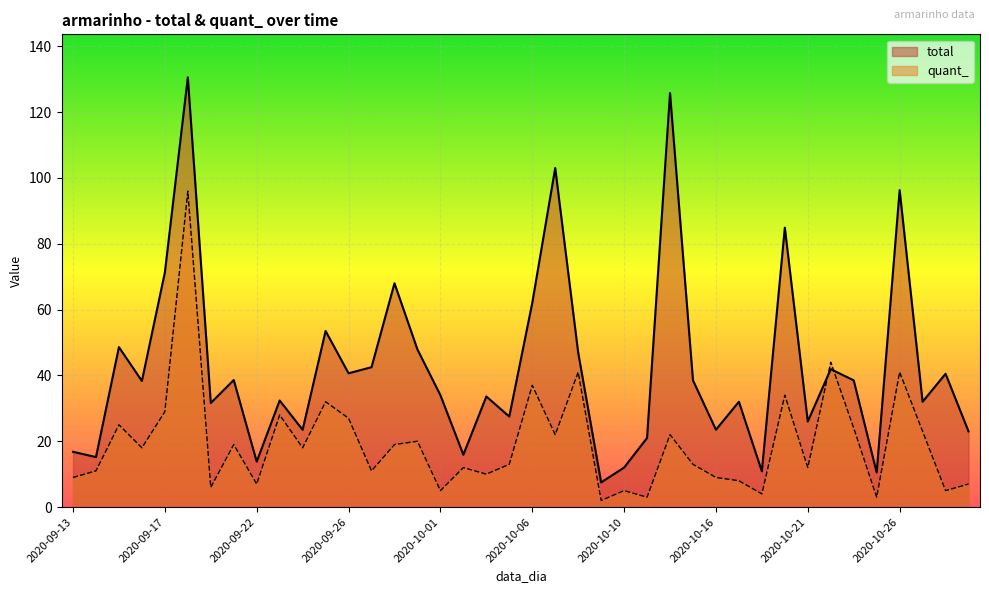

How many data points in total are less than 38?

20